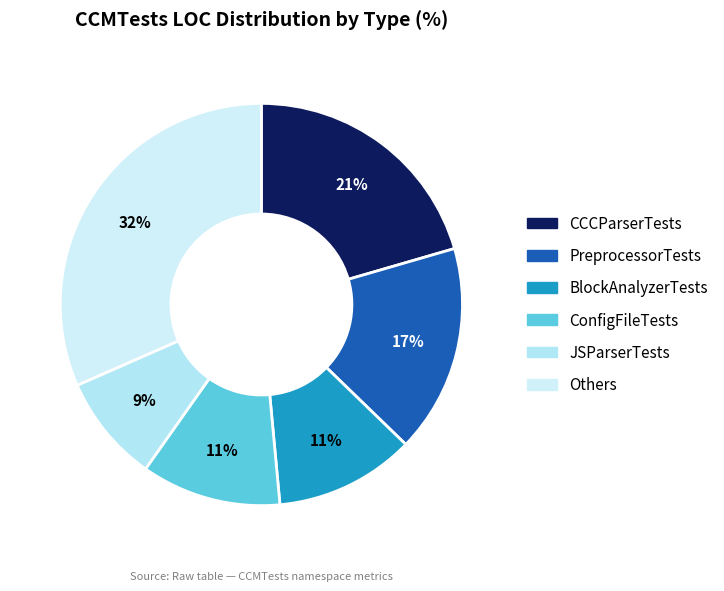

Count the number of slices in the pie.

6